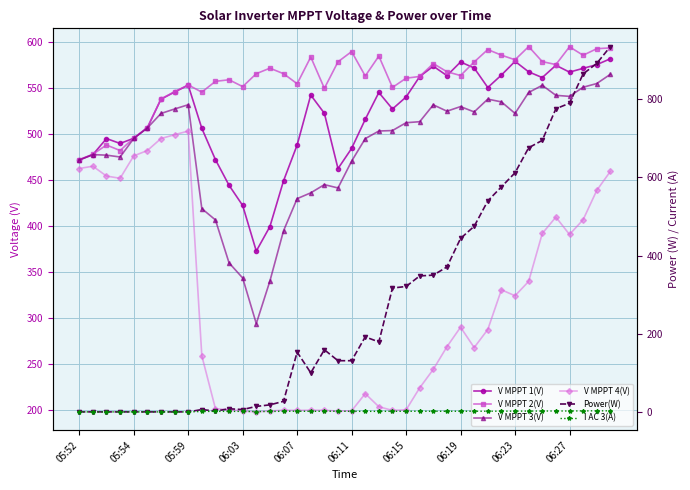

True or false: V MPPT 1(V) and V MPPT 3(V) intersect in this chart.

False